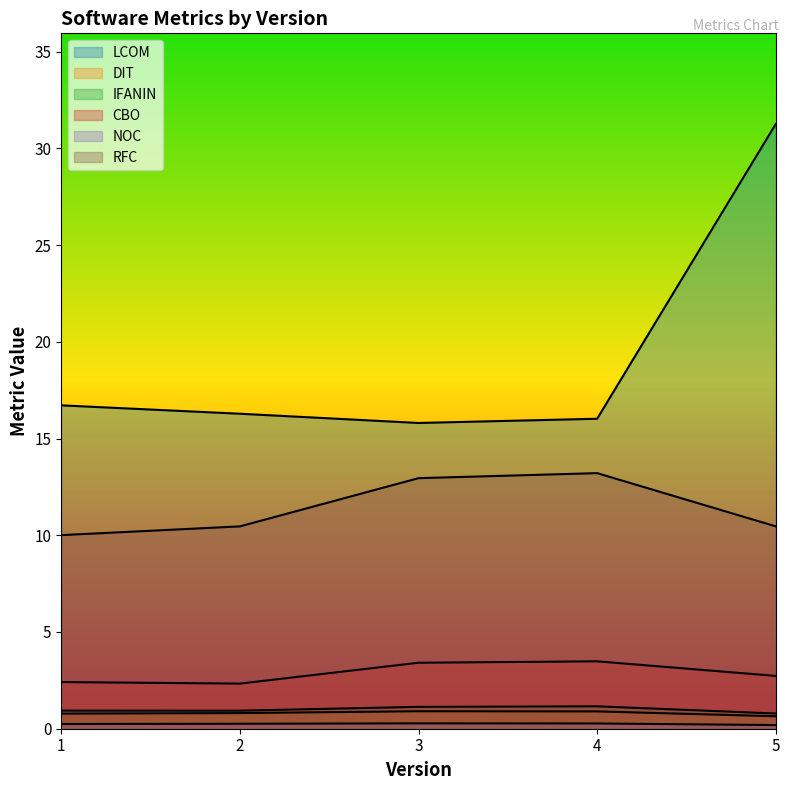

At how many categories does at least one series exceed 11?

5